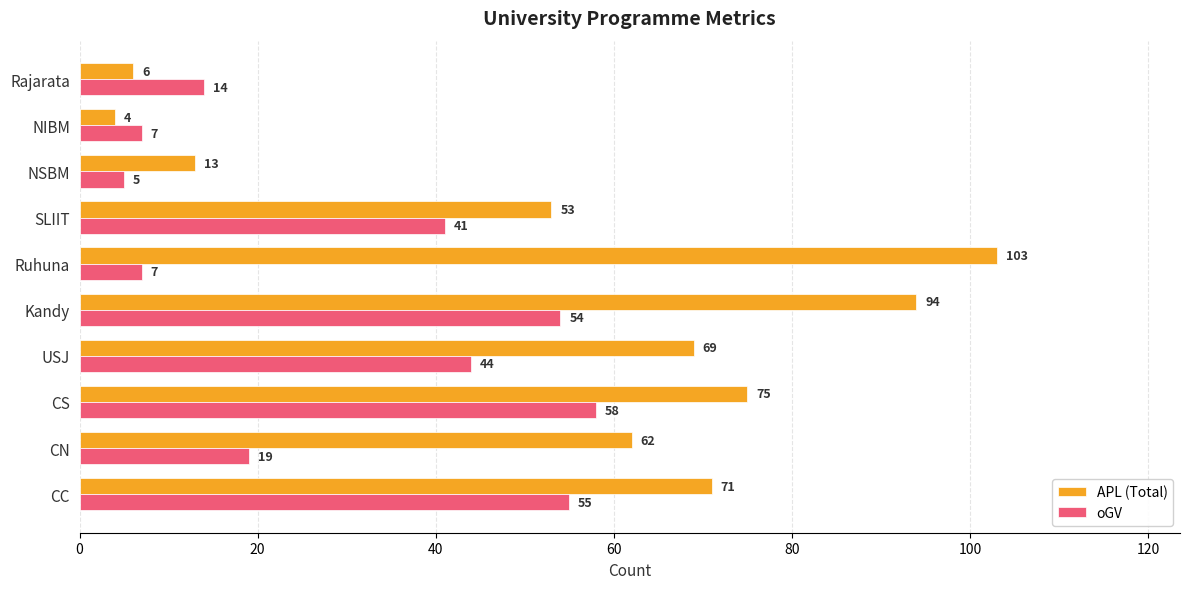

What is the average value of the oGV series?

30